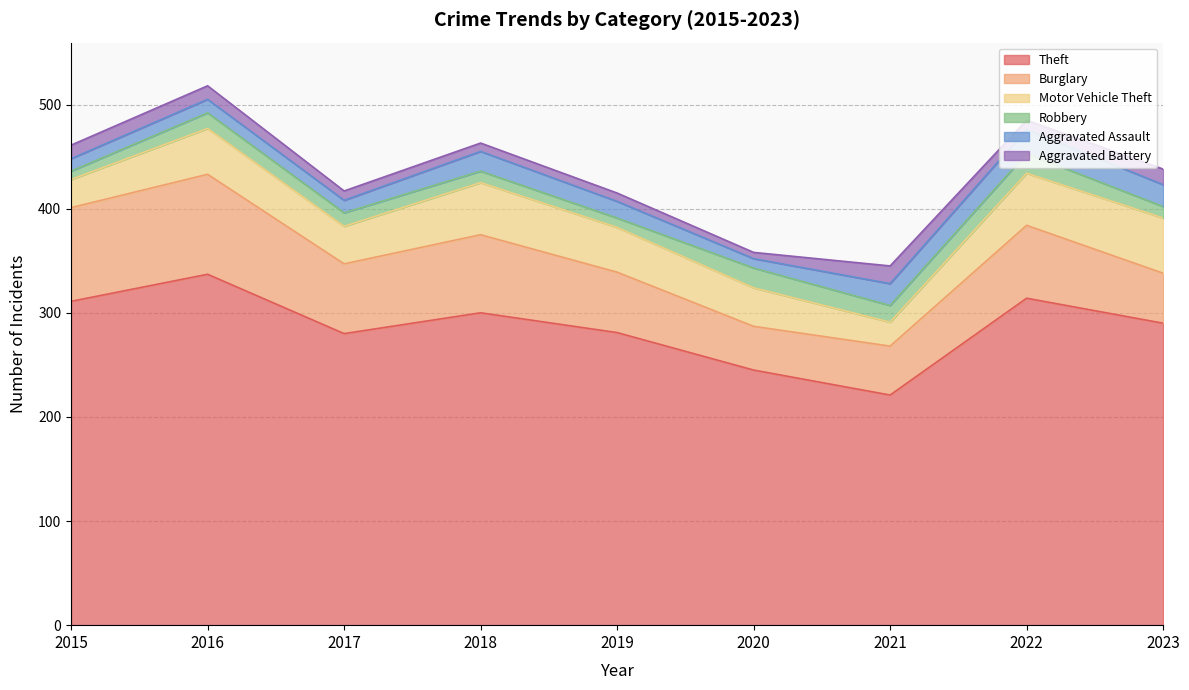

True or false: Aggravated Assault and Aggravated Battery cross at least once.

False